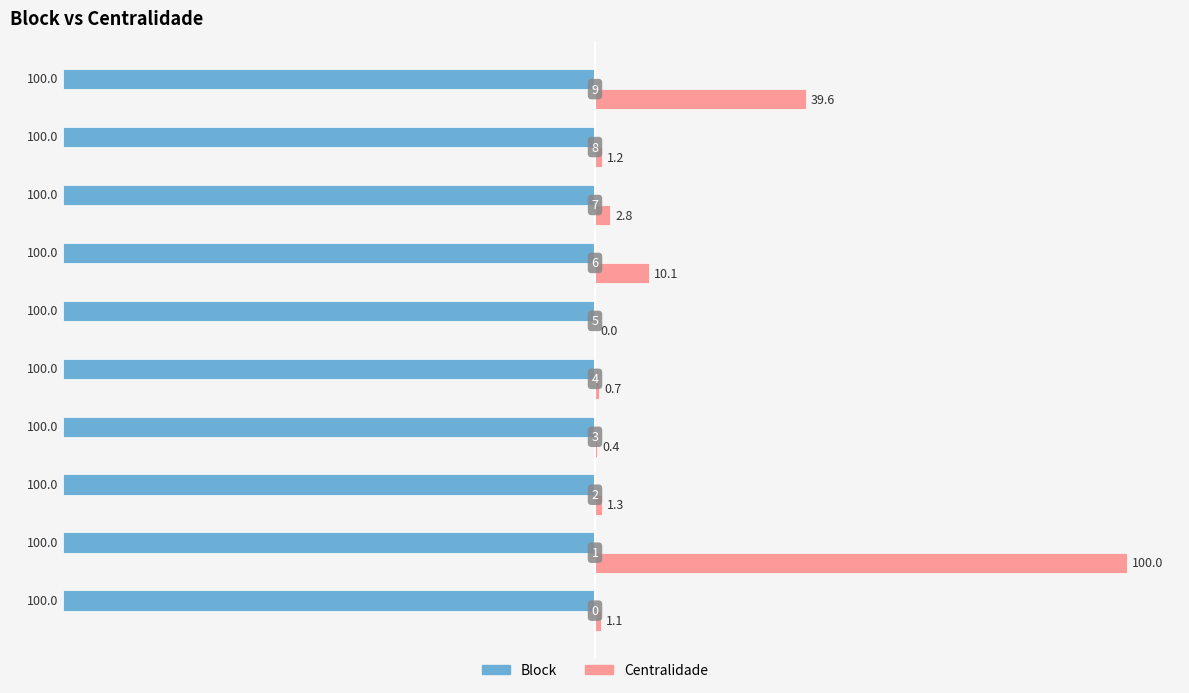

What is the sum of all Centralidade values?

157.3